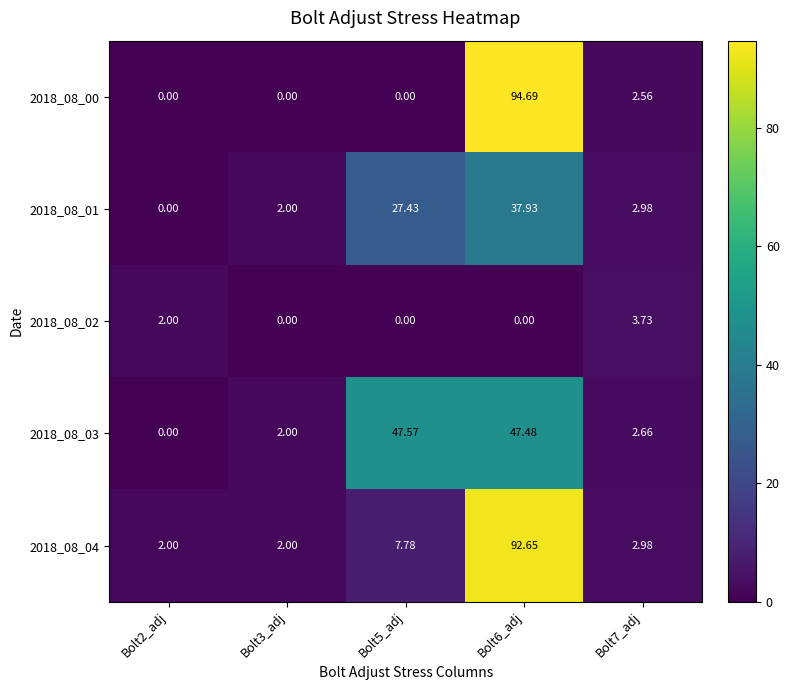

At which category is the sum across all series the highest?

Bolt6_adj